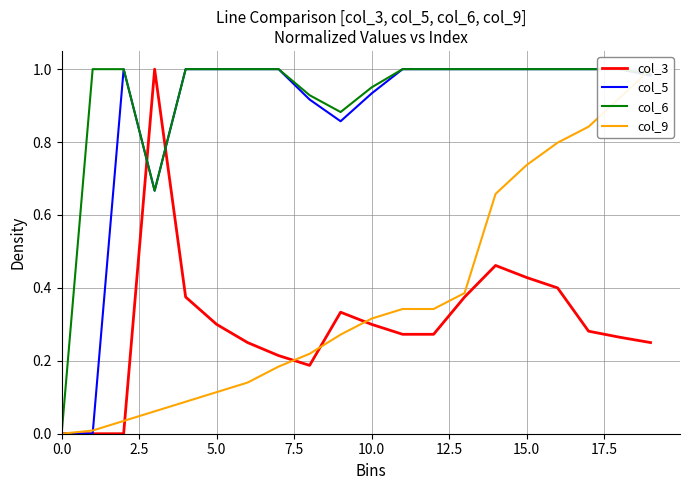

What is the label of the 1st point from the right?

19